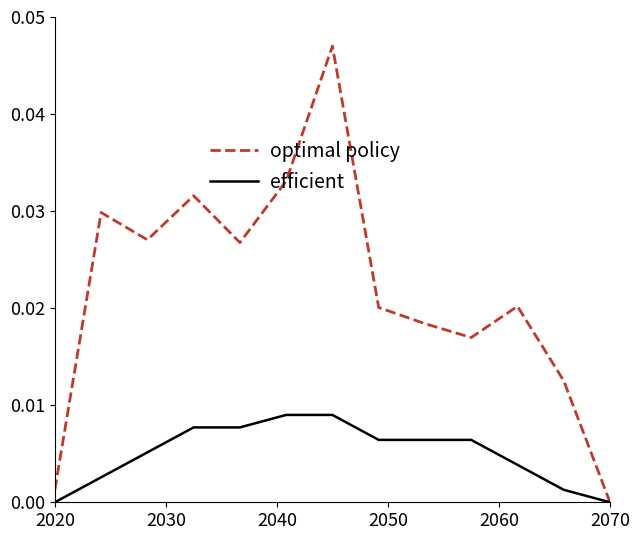

List the series in order of their overall mean, lowest first.

efficient, optimal policy